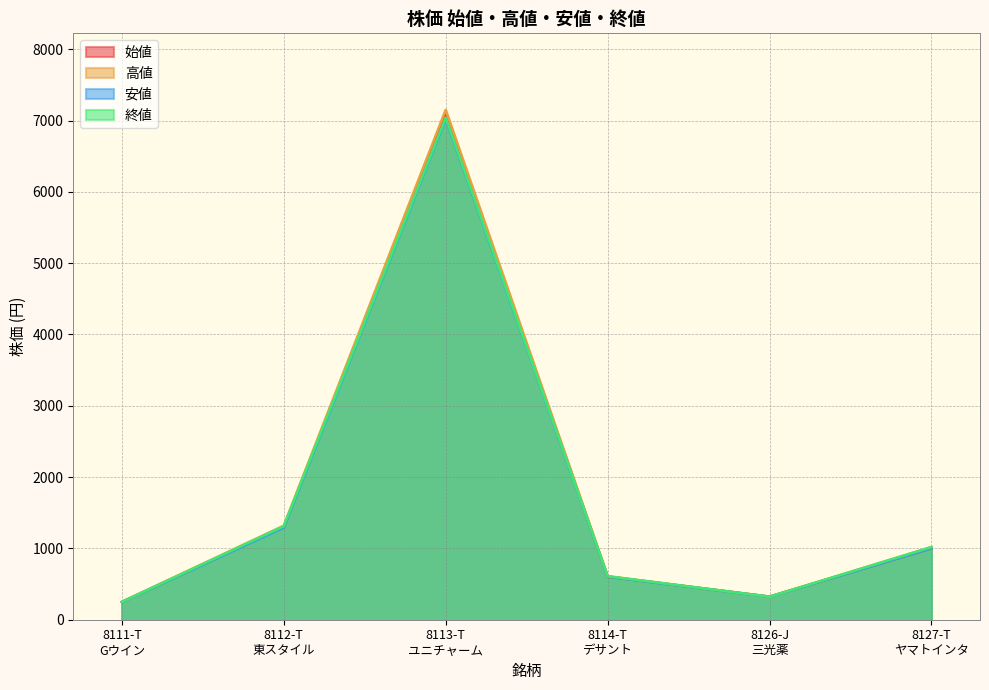

In 終値, how many points are higher than both neighbors (excluding endpoints)?

1